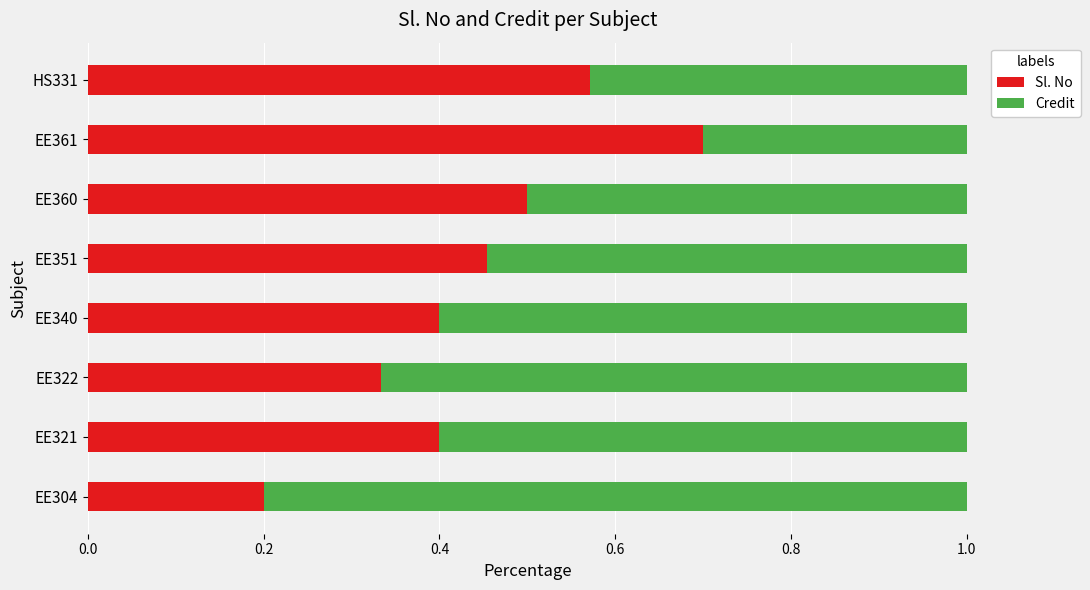

Is it true that Sl. No equals 0.4 at EE321?

True